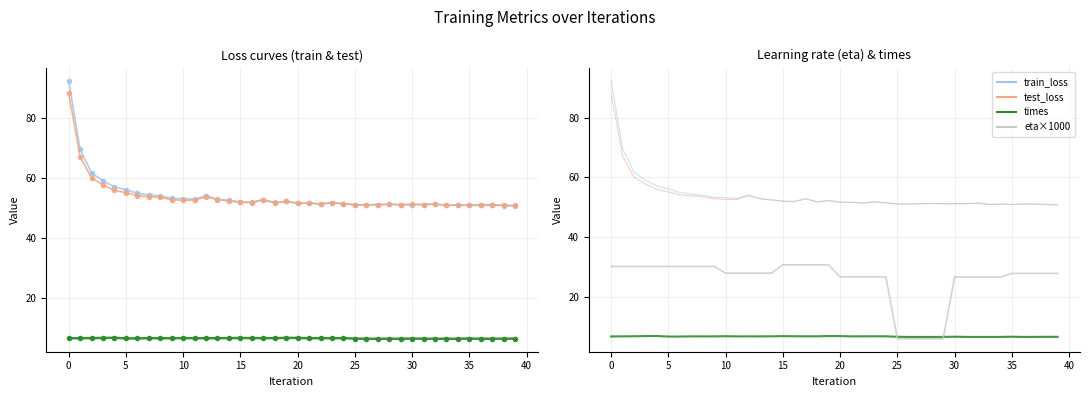

What is the value of the test_loss point at the 25th from the left?

51.5